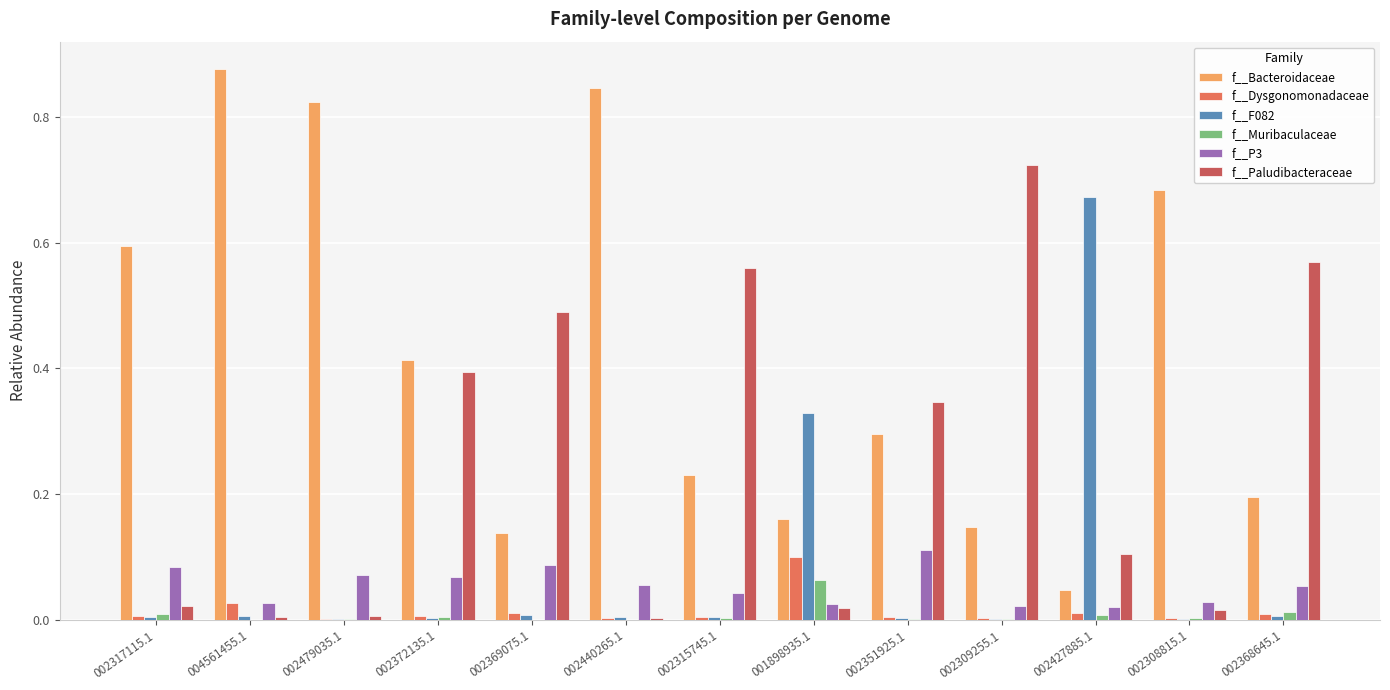

The value of f__Muribaculaceae at 004561455.1 is 0.0. True or false?

True